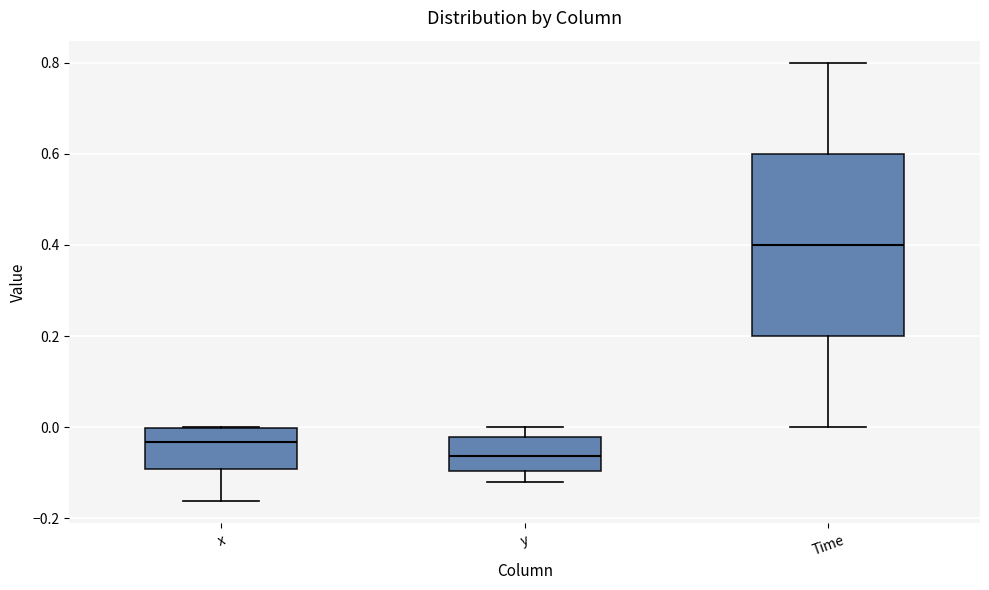

Where does the median line of the box for Time sit on the y-axis? The values are not printed on the chart, so give them approximately, as read against the axis.

0.40